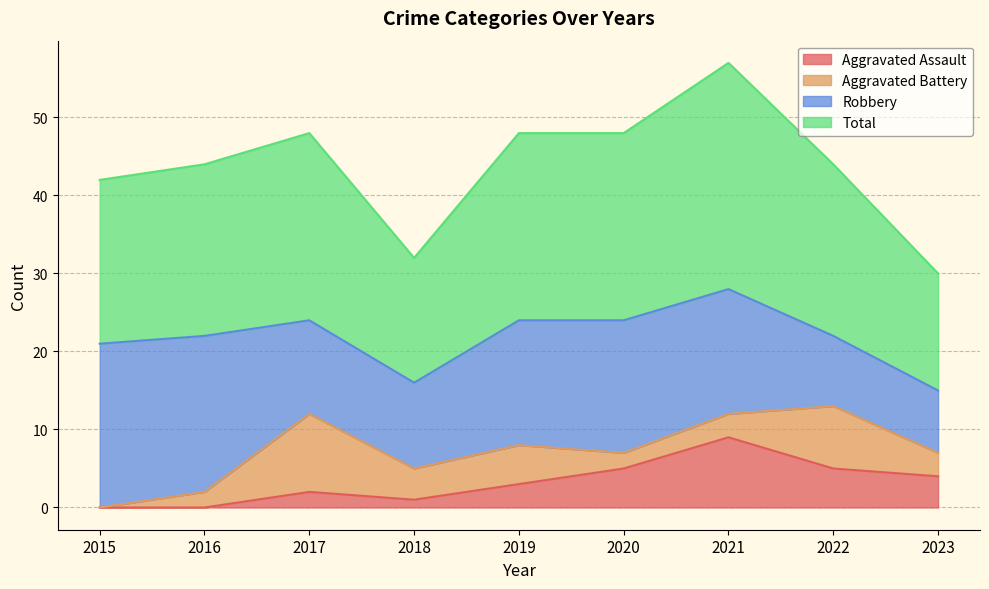

Read the Aggravated Assault value at 2020.

5